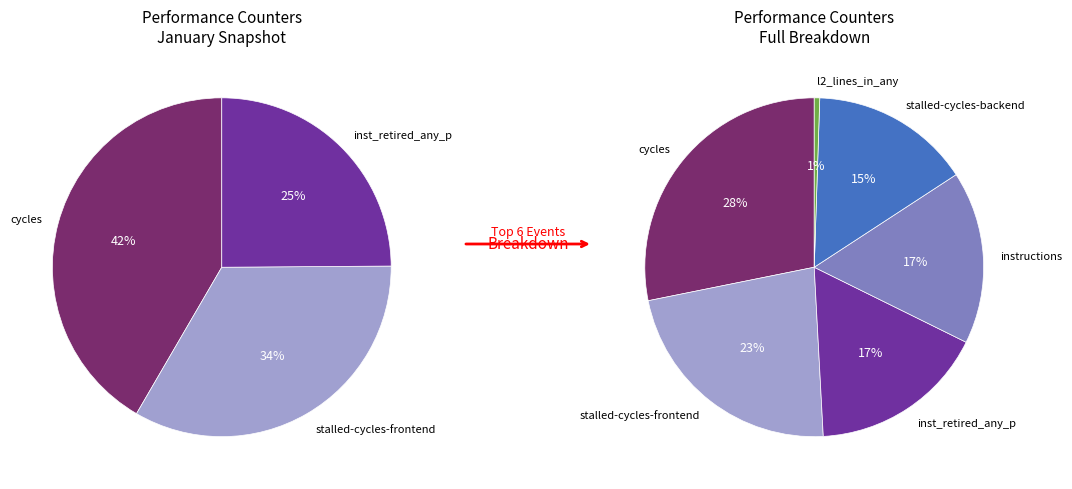

Combined, what portion of the pie is stalled-cycles-backend and inst_retired_any_p?

31.9%